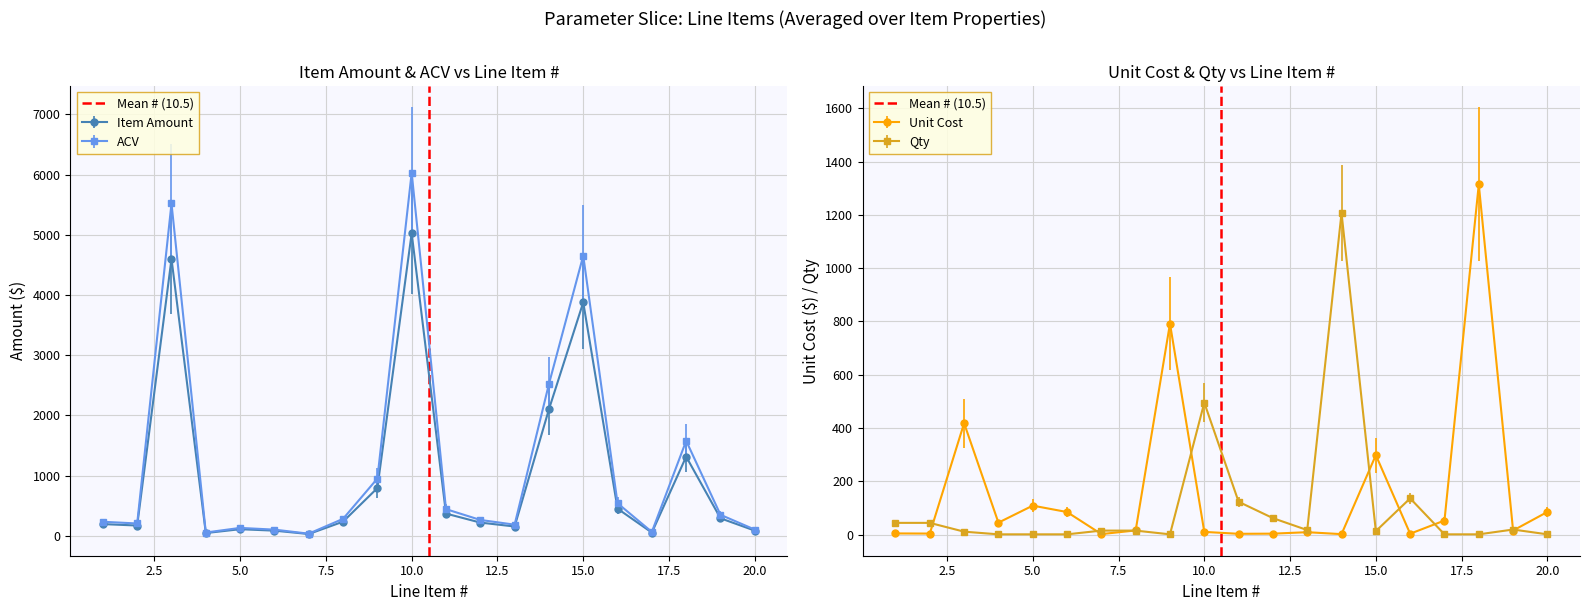

What is the maximum value for Unit Cost?

1314.2